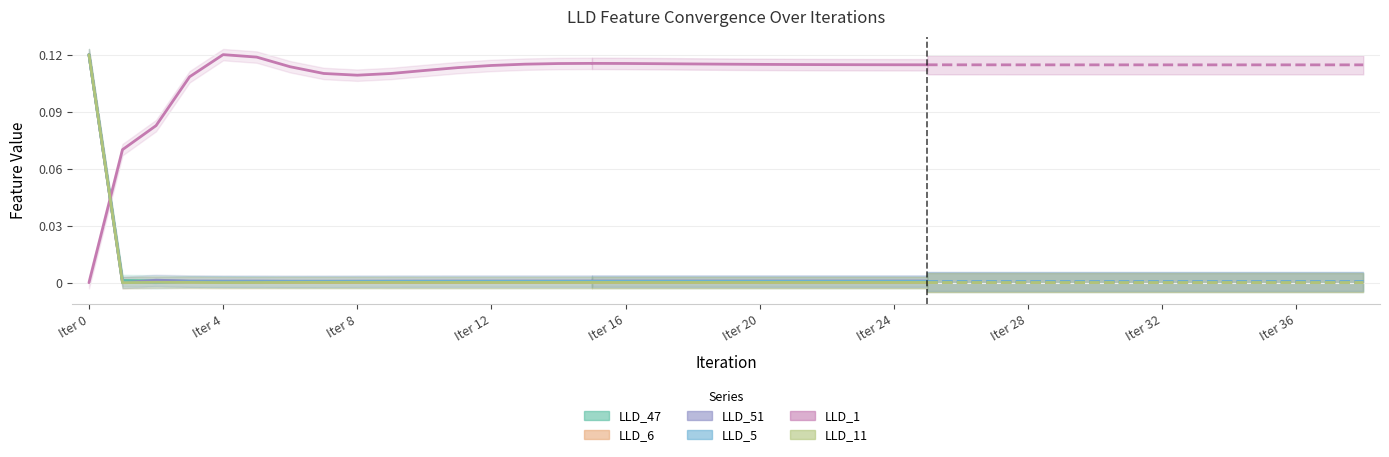

What is the label of the 16th point from the left?

15